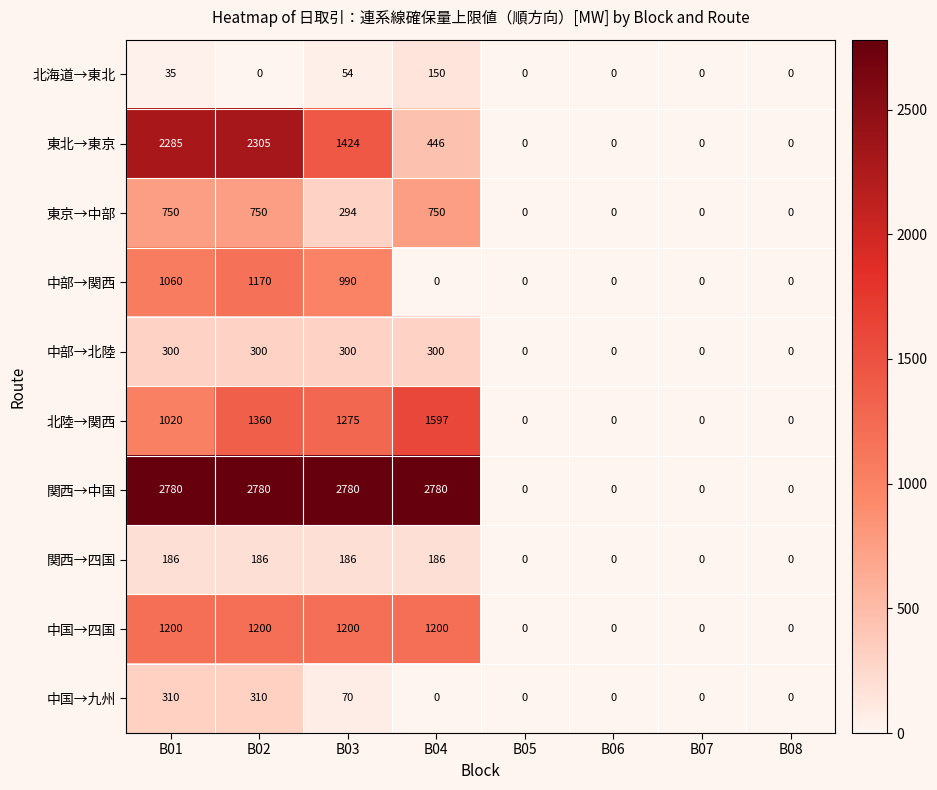

True or false: 中国→九州 has a value of 0 at B07.

True